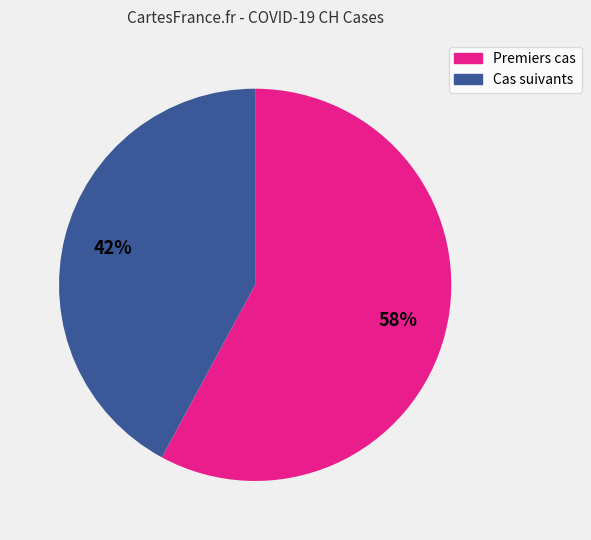

Count the number of slices in the pie.

2